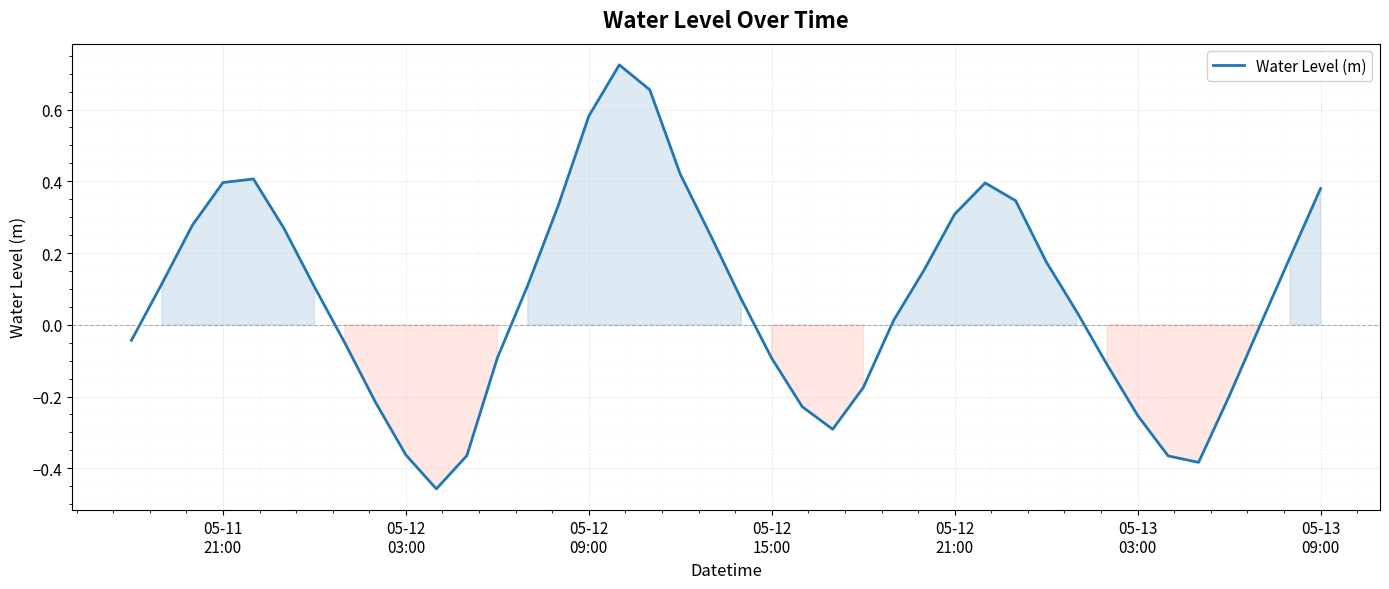

What is the difference between the maximum and minimum values?

1.2